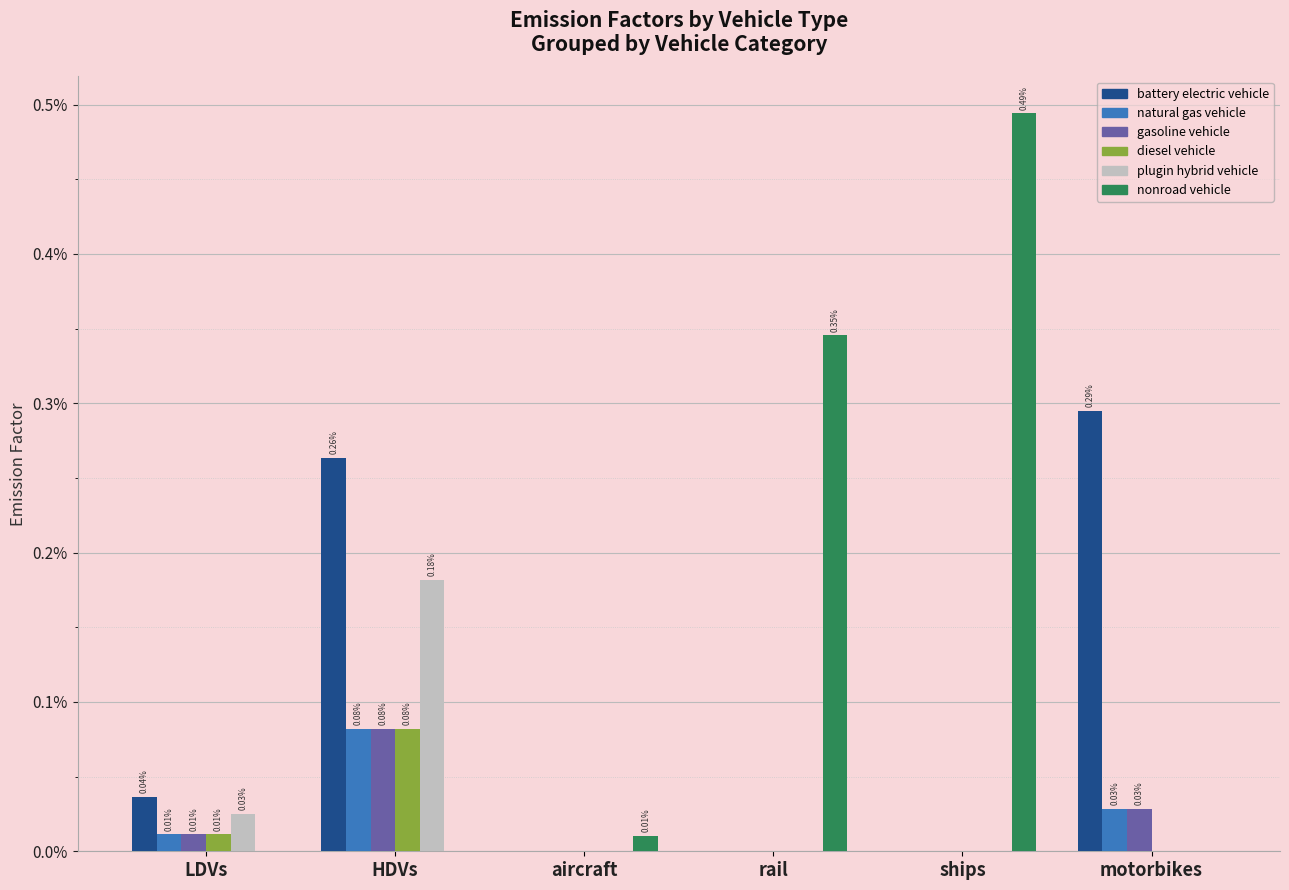

What are all the series names shown in the legend?

battery electric vehicle, natural gas vehicle, gasoline vehicle, diesel vehicle, plugin hybrid vehicle, nonroad vehicle